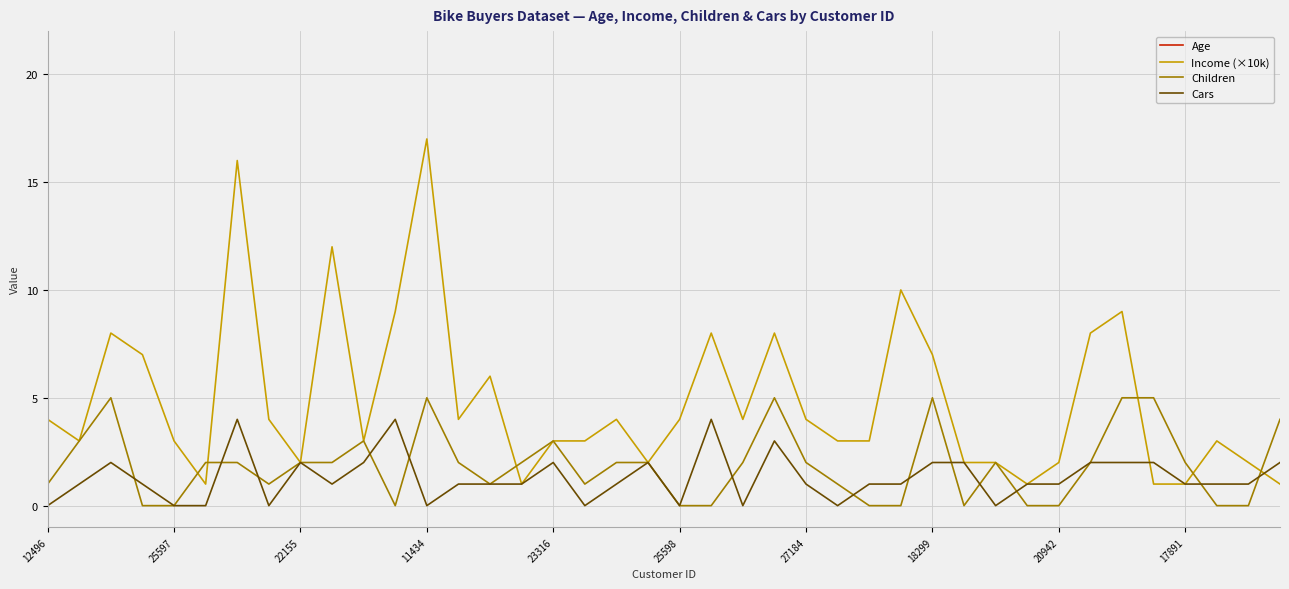

Which series ends up on top after the final intersection of Income (×10k) and Cars?

Cars